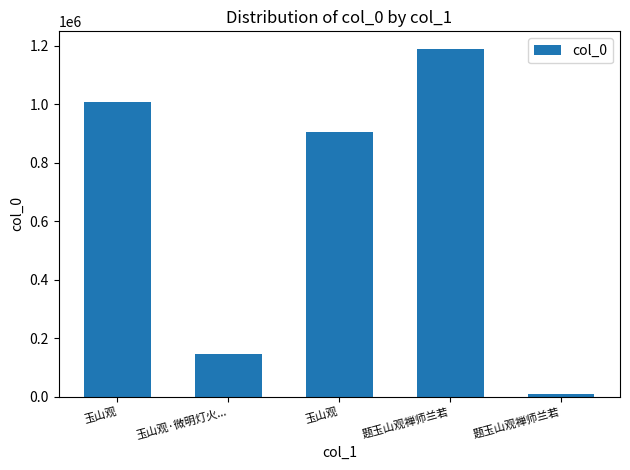

How many bars are there in total?

5